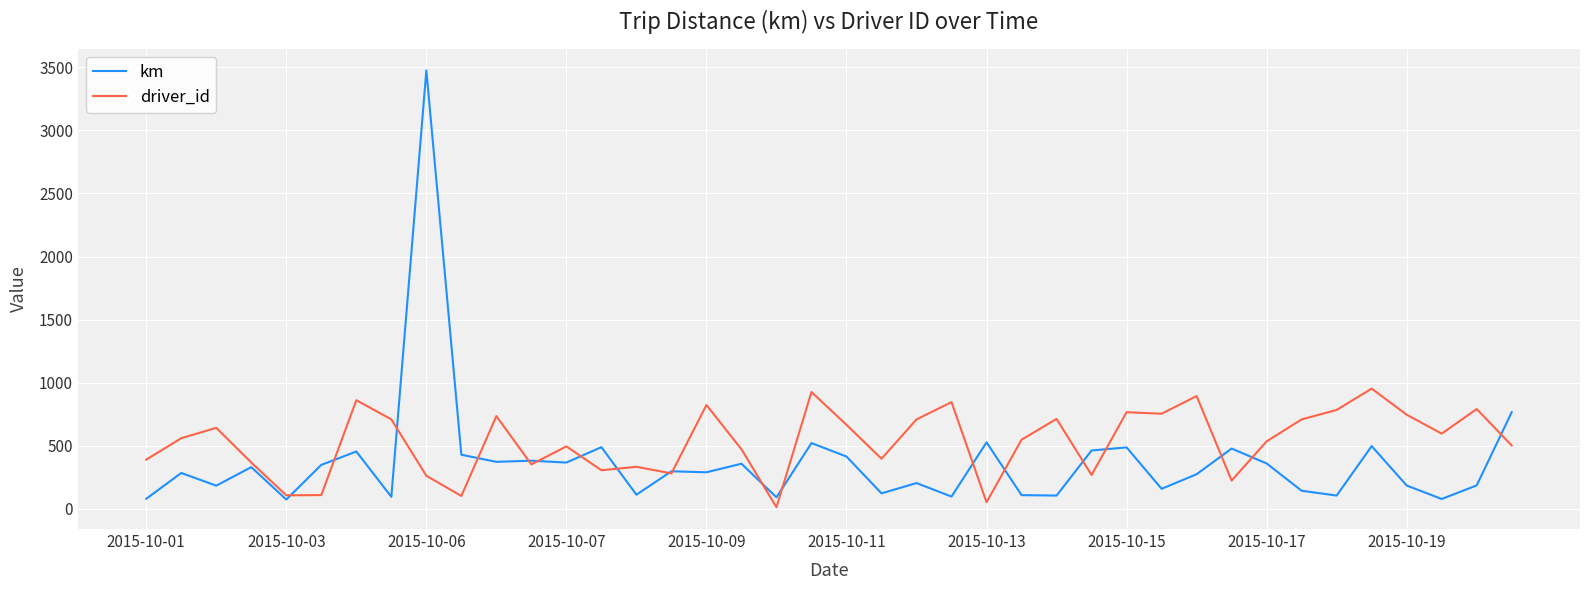

Which series has the largest total across all categories?

driver_id